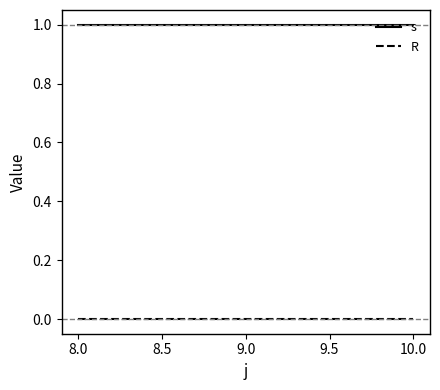

List the series in order of their peak value, highest first.

s, R